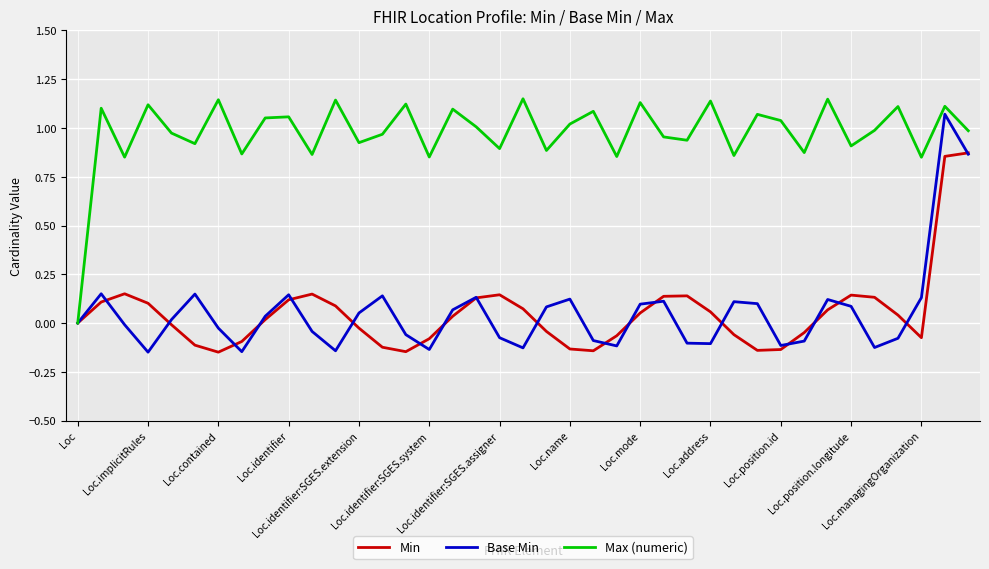

How many negative values does the Min series have?

17